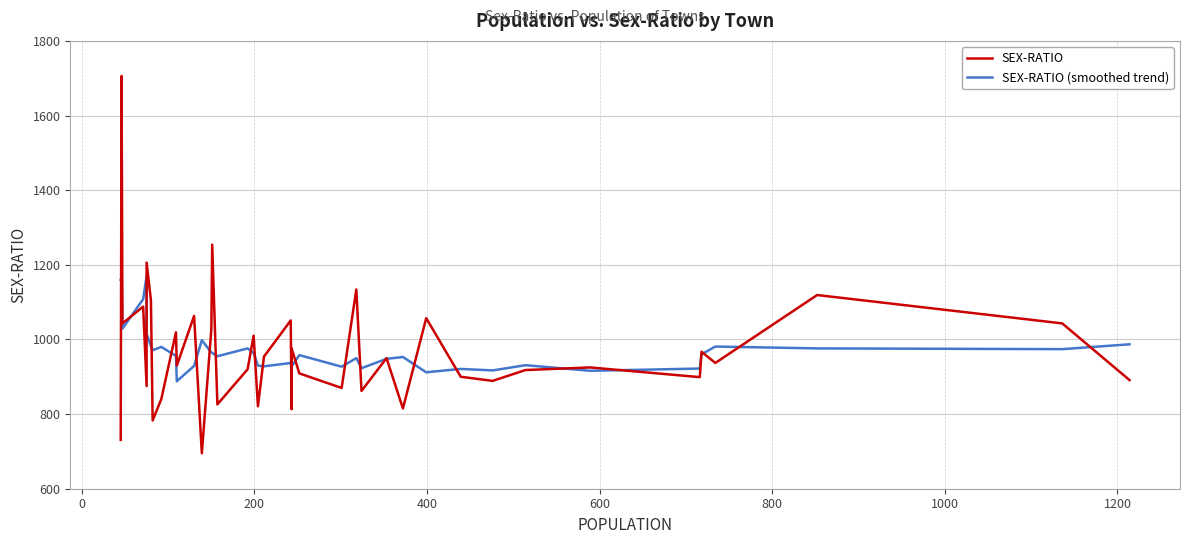

Is it true that SEX-RATIO (smoothed trend) equals 1574 at 12?

False